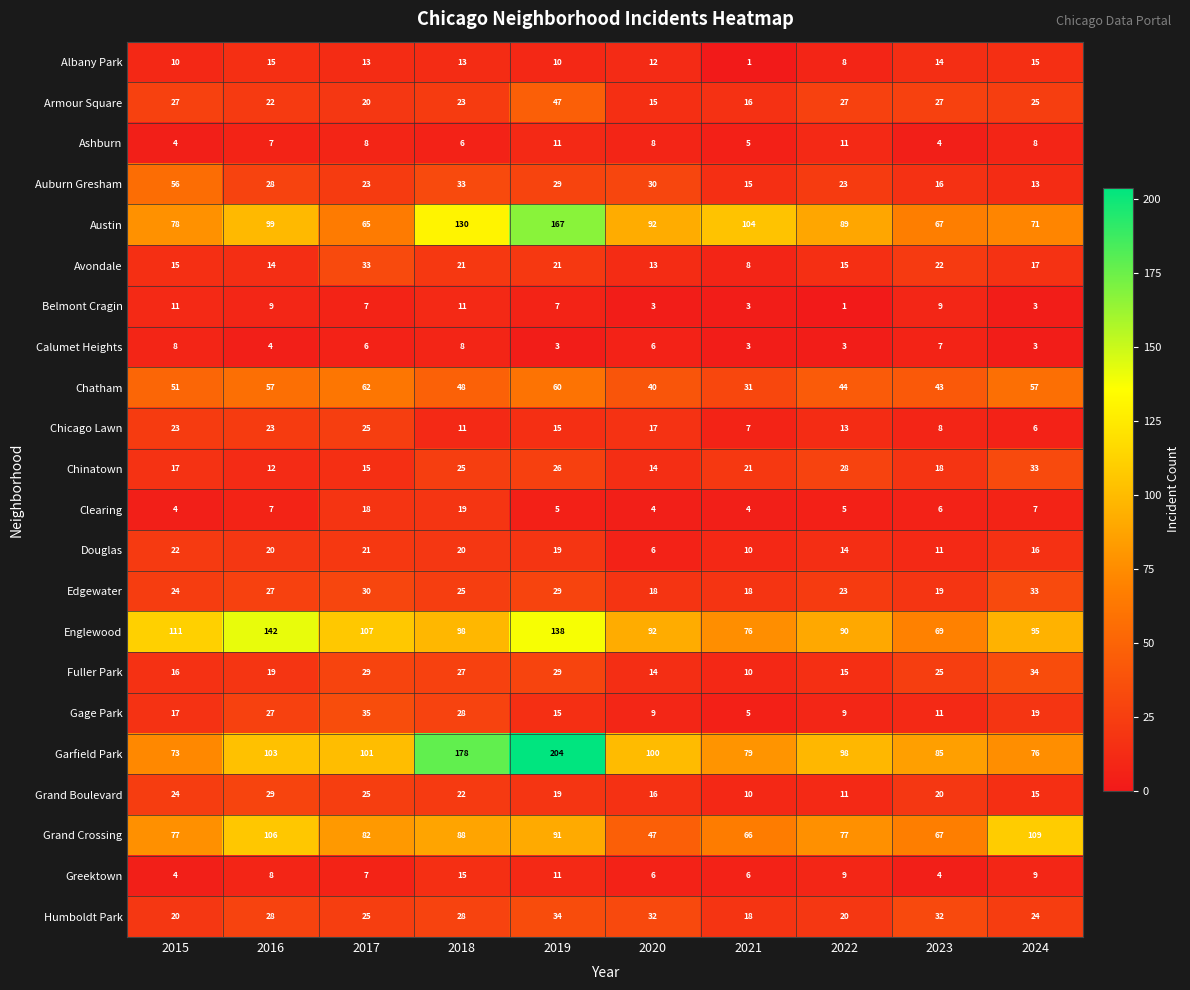

What is the average value of the Gage Park series?

18